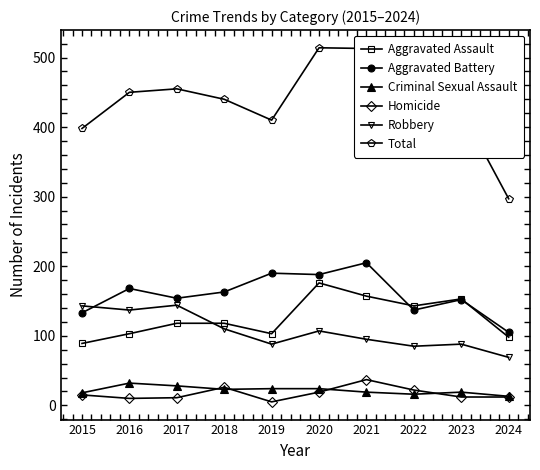

What is the difference between the highest and lowest values at 2022?

387